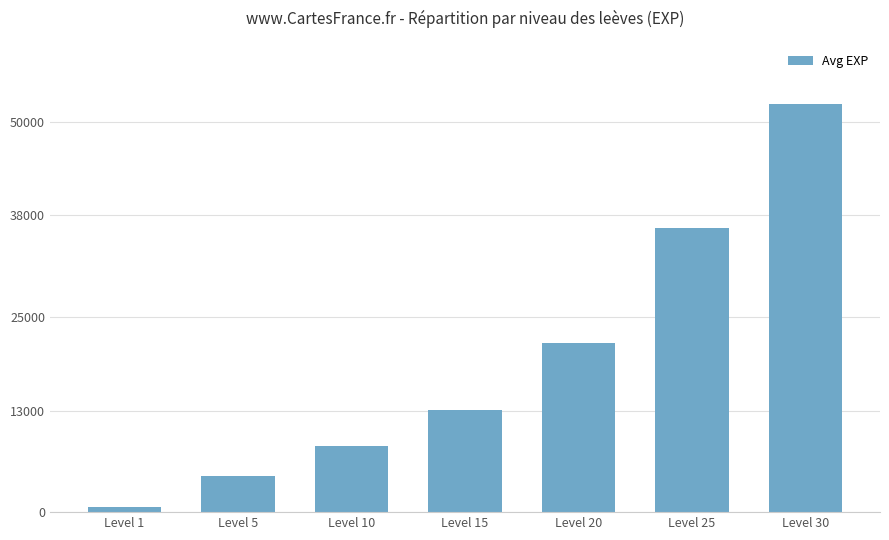

Where is the data nearest to the value 26425?

Level 20